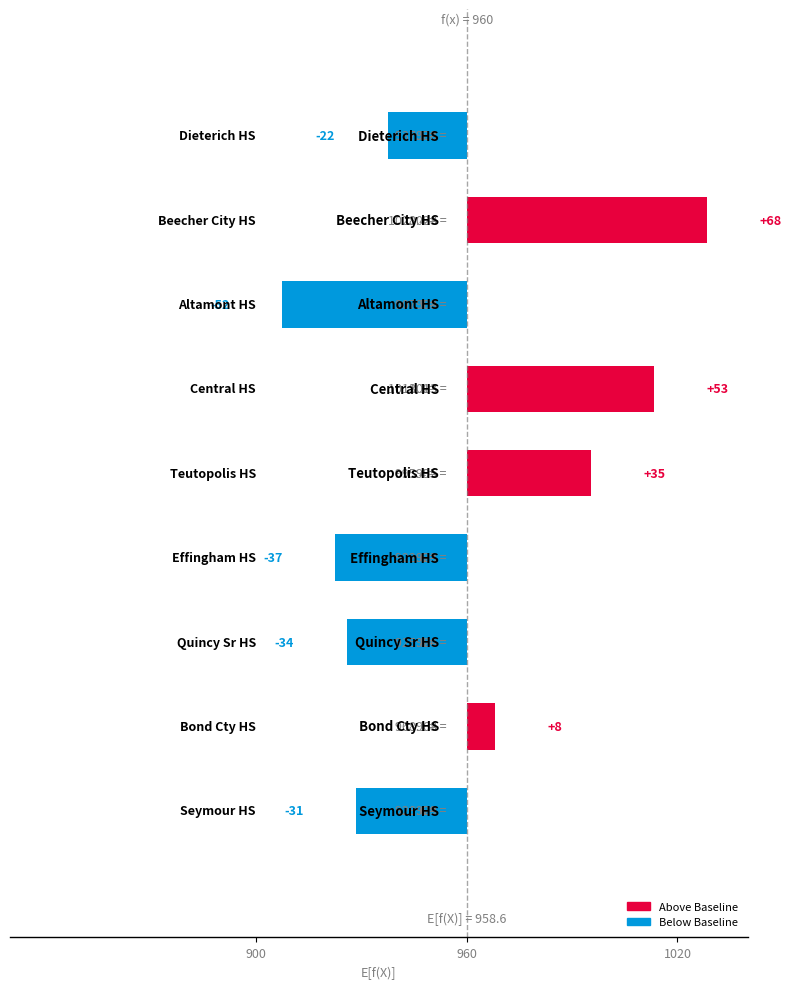

The chart shows a value of 8.1 at 960. True or false?

True